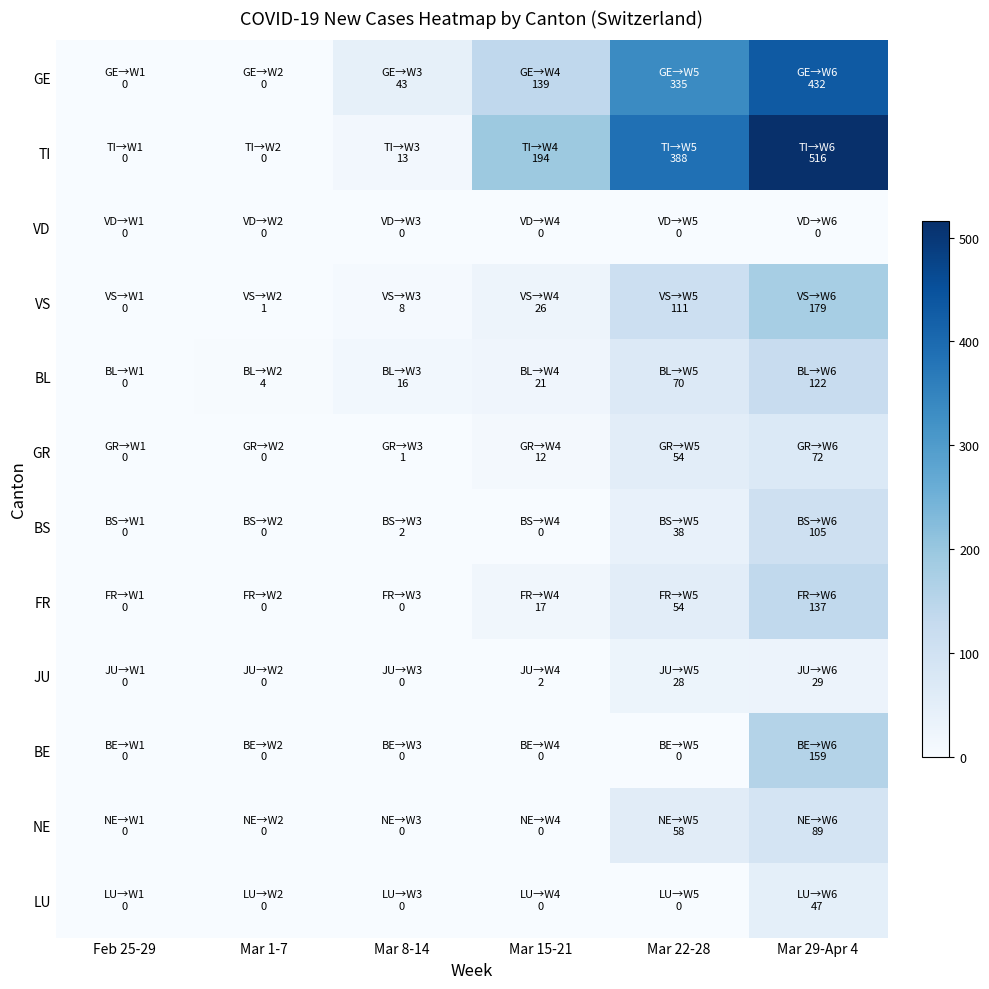

What is the total value across all series at Mar 8-14?

83